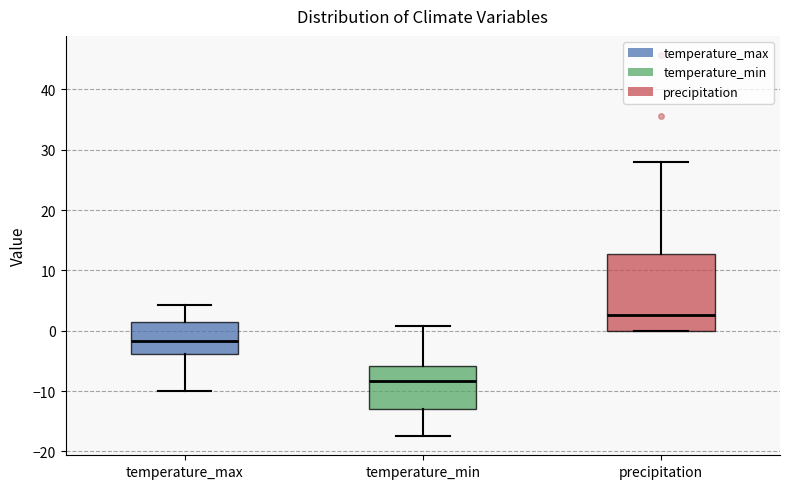

Which box has the highest median line?

precipitation